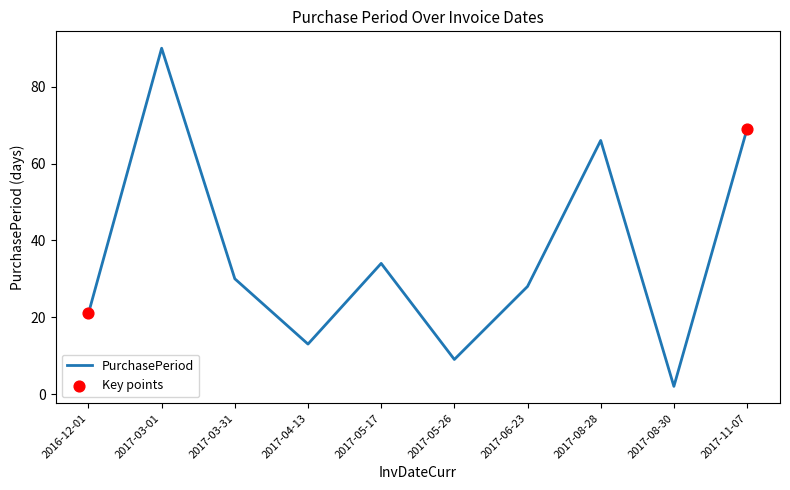

Between 2017-04-13 and 2017-11-07, which is larger?

2017-11-07